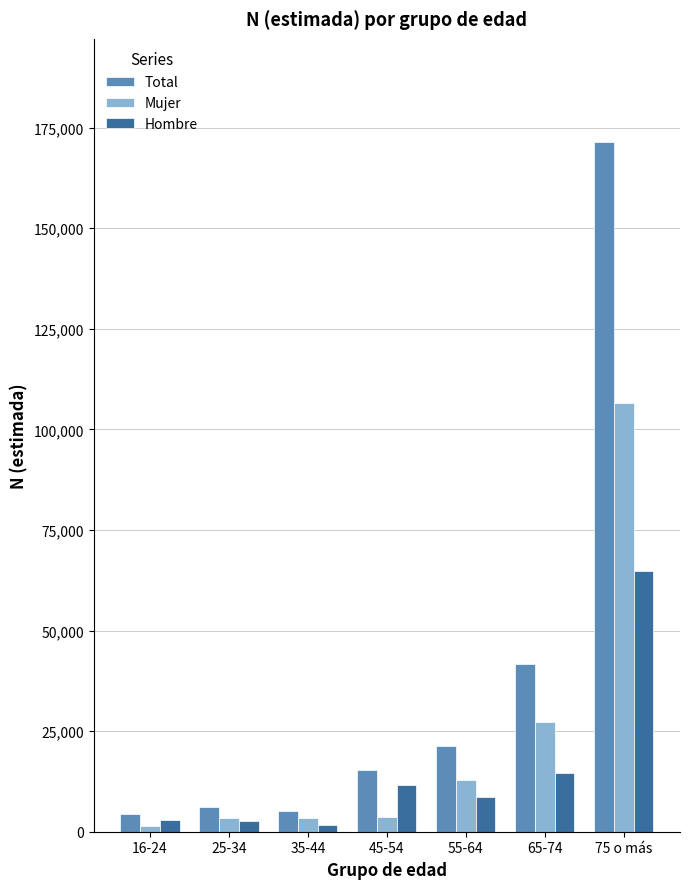

At how many categories does at least one series exceed 81449?

1